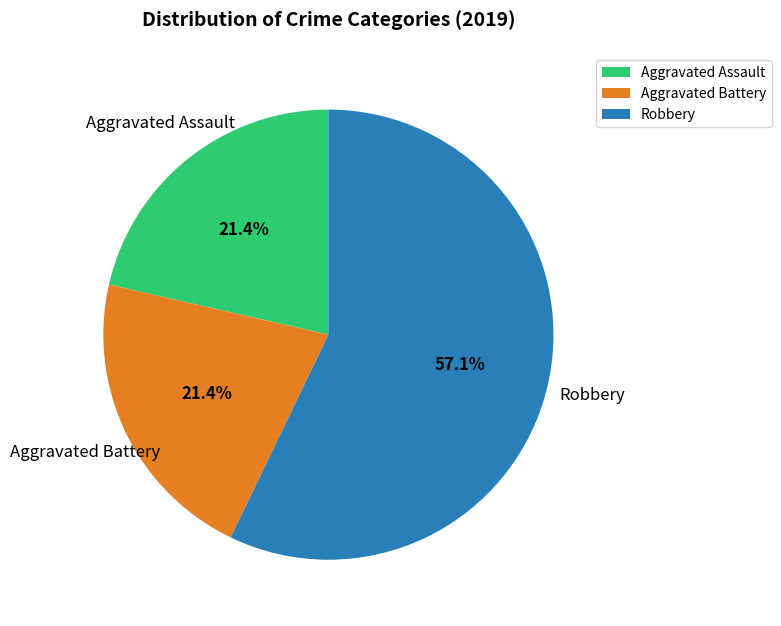

Is there any slice that represents more than half of the pie?

Yes